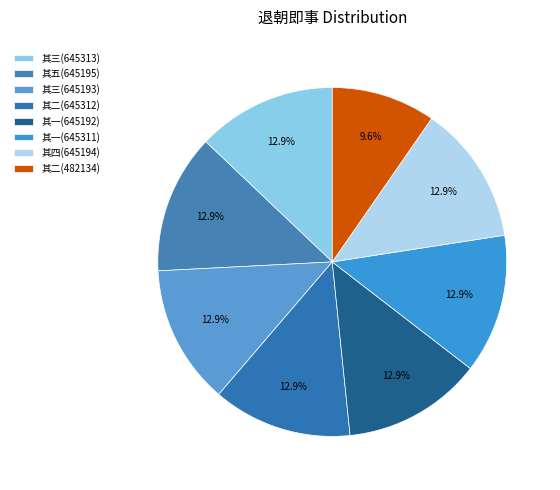

Rank the categories by value from highest to lowest.

退朝即事 其三 (645313), 退朝即事 其二 (645312), 退朝即事 其一 (645311), 退朝即事 其五 (645195), 退朝即事 其四 (645194), 退朝即事 其三 (645193), 退朝即事 其一 (645192), 退朝即事 其二 (482134)